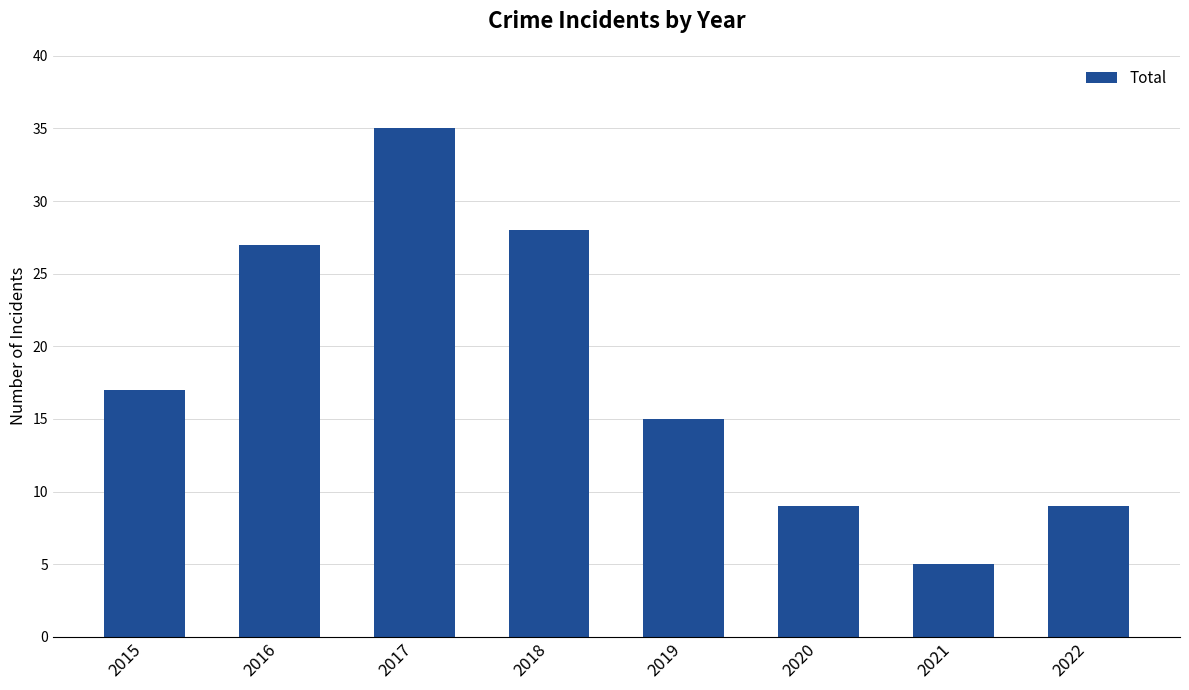

What is the difference between the maximum and minimum values?

30